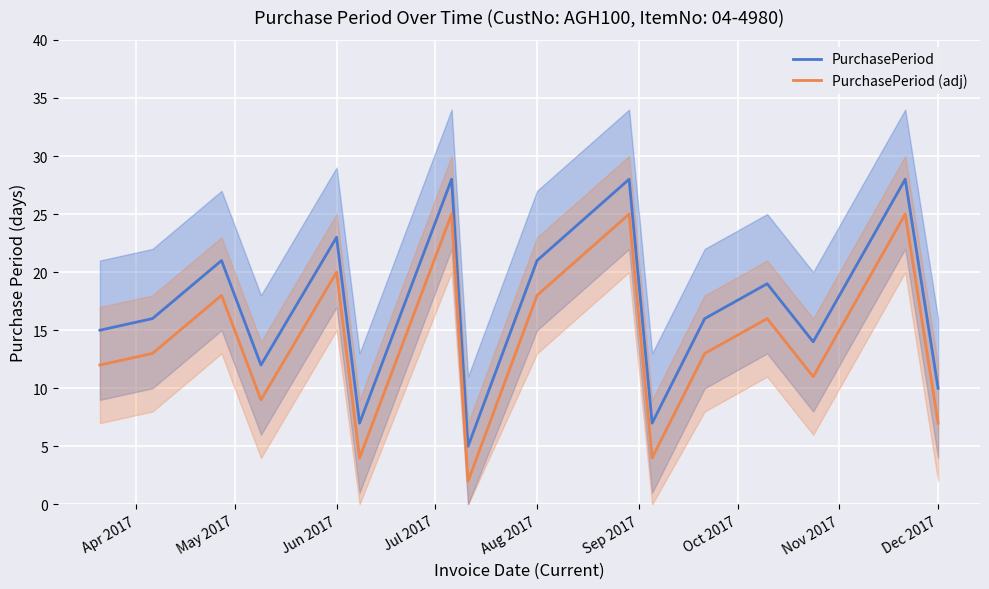

What are all the series names shown in the legend?

PurchasePeriod, PurchasePeriod (adj)